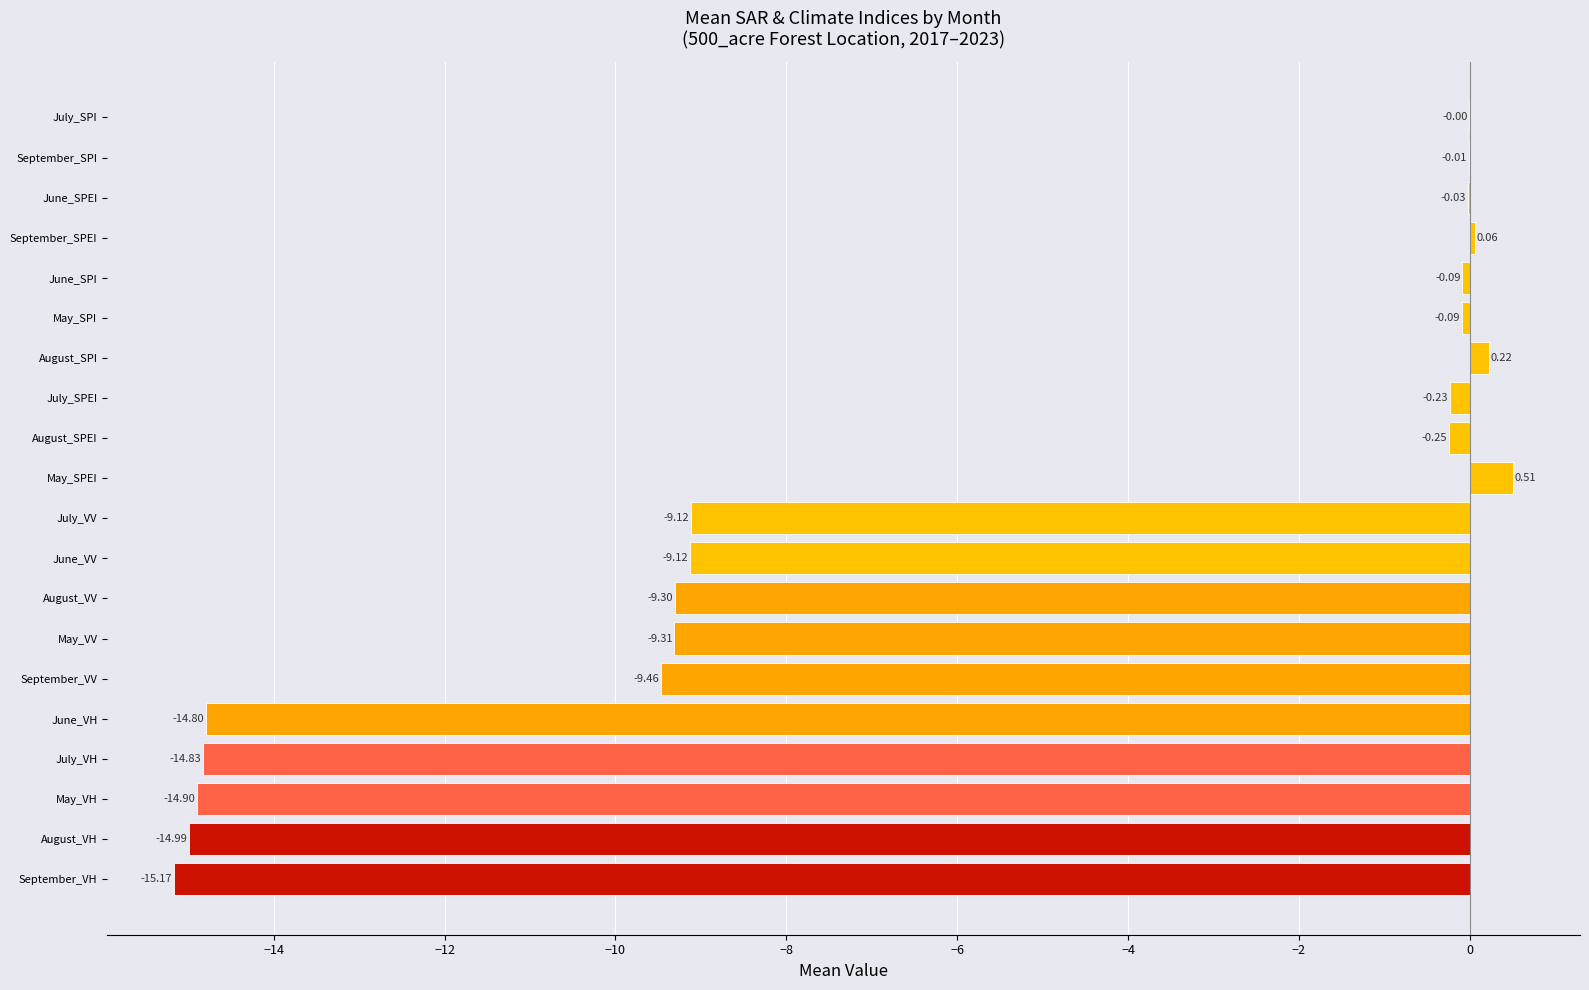

What is the sum of all values?

-120.9